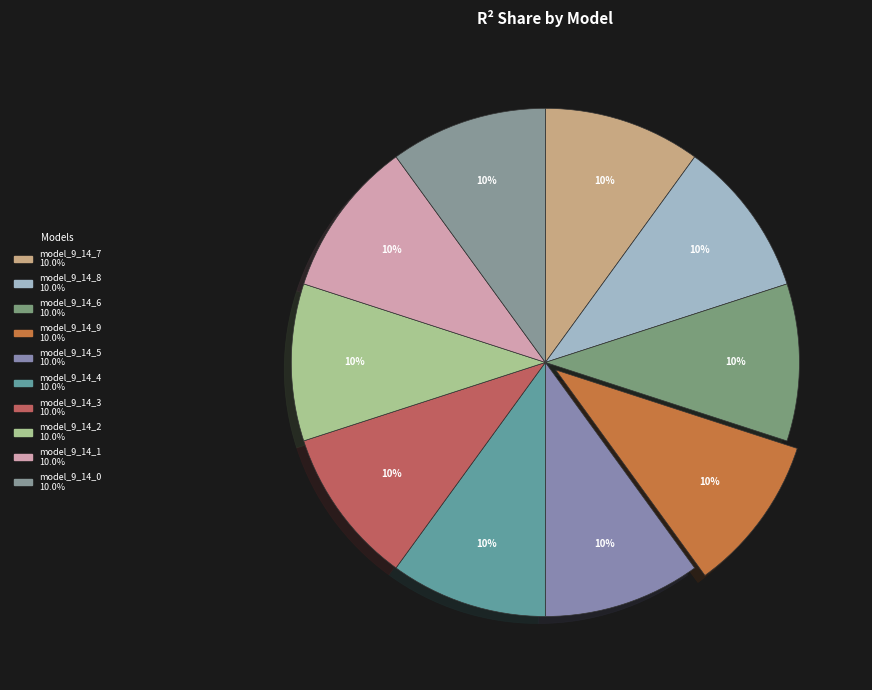

Count the number of slices in the pie.

10